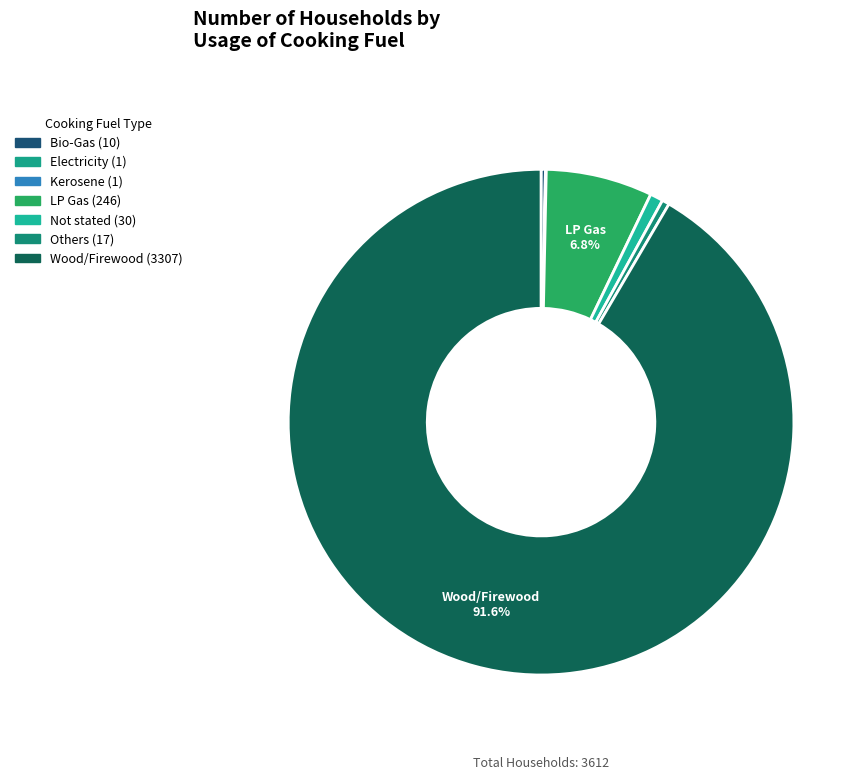

Is there a majority slice in this chart?

Yes